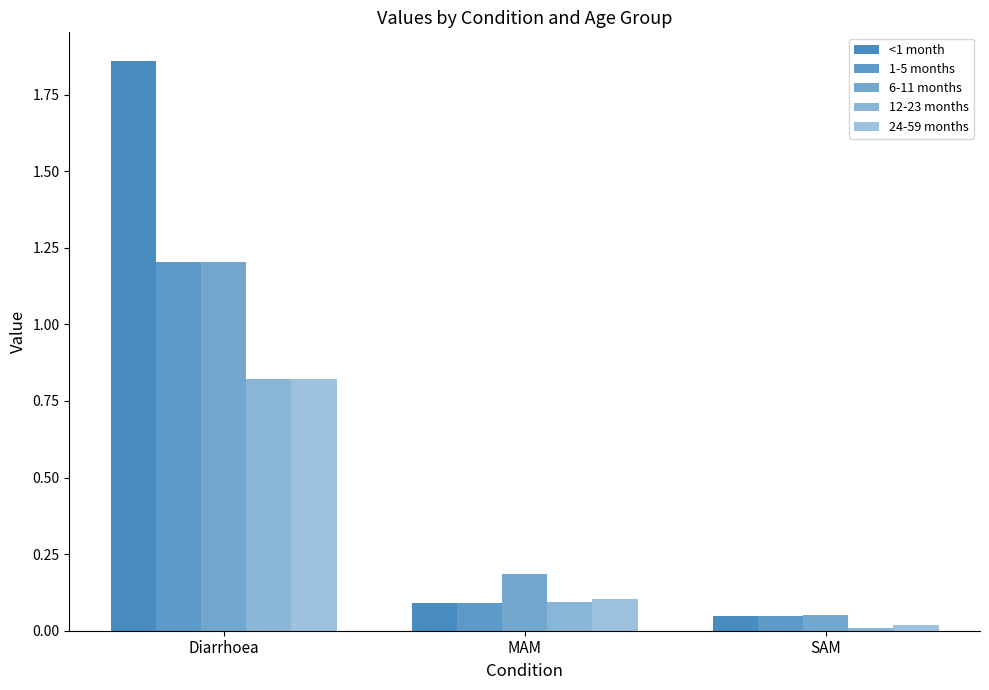

At how many categories does at least one series exceed 0?

3